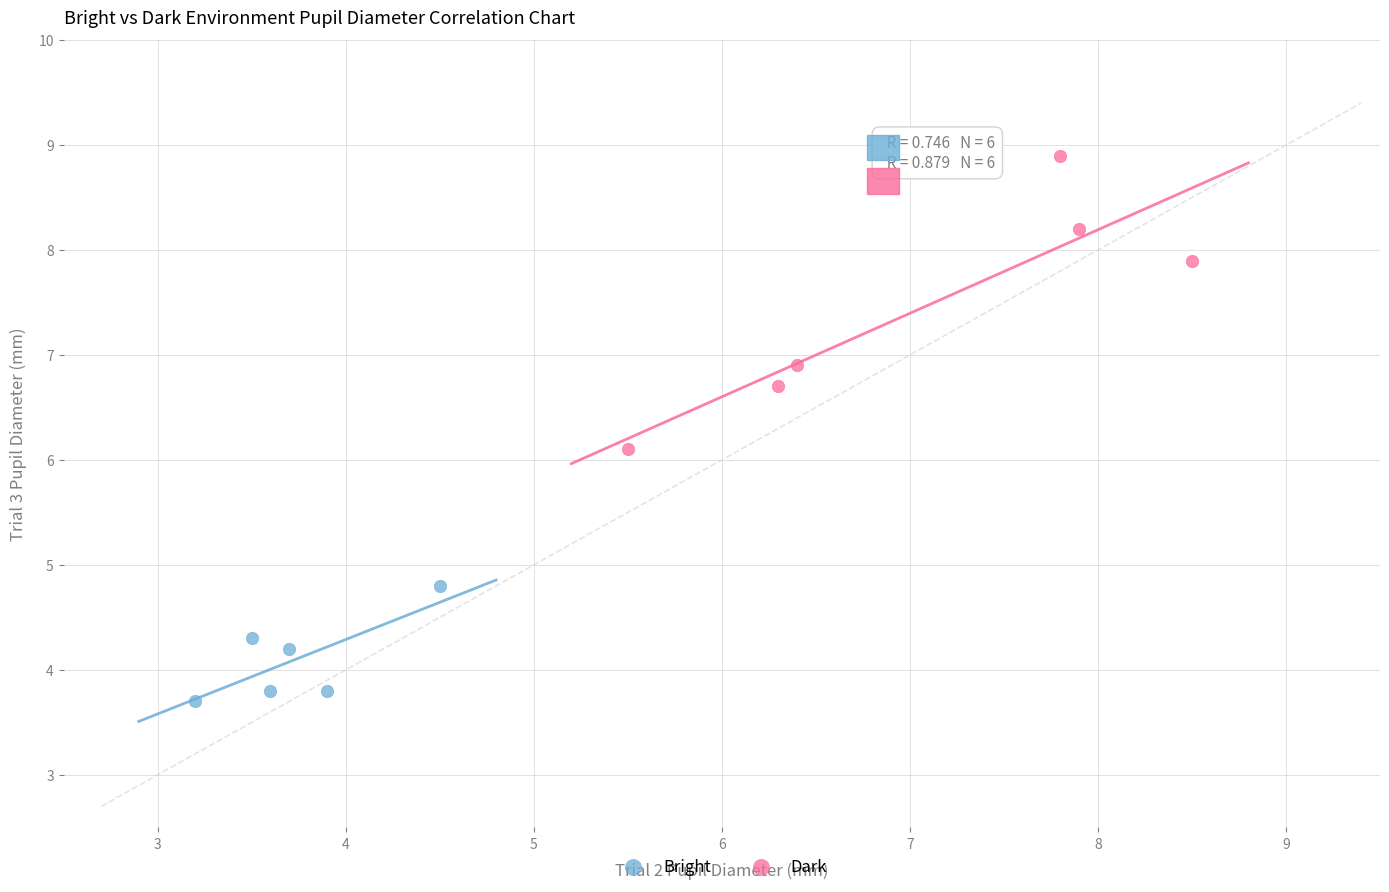

Which series reaches the maximum Y coordinate?

Dark